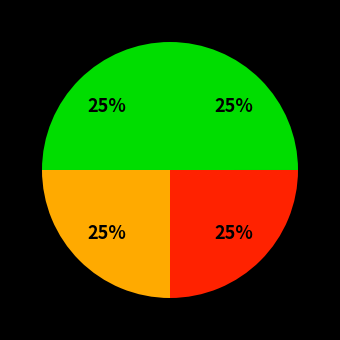

Does any single category account for the majority?

No